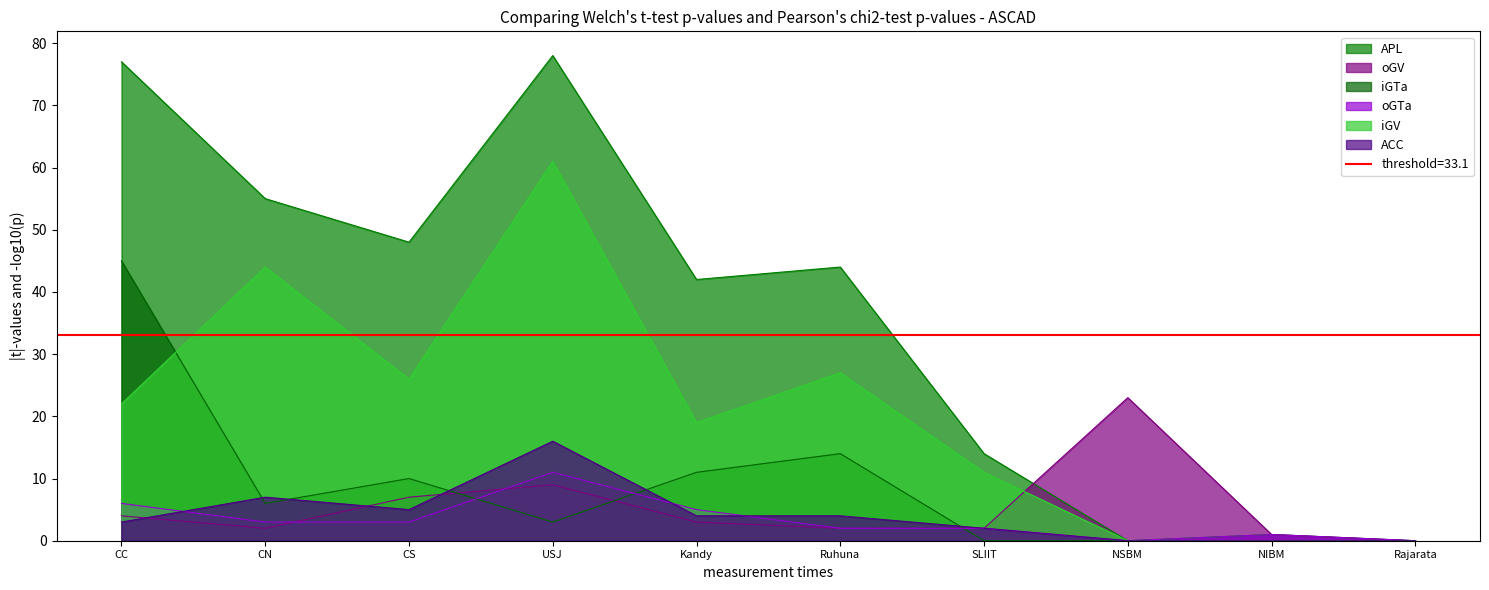

Count the number of data series in this chart.

6